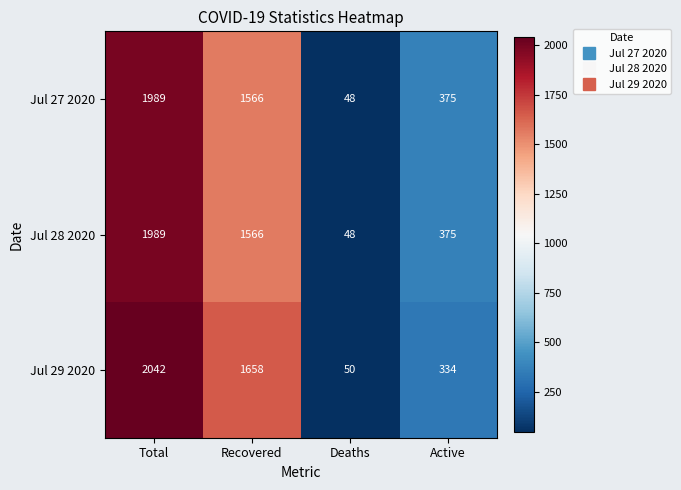

True or false: Jul 28 2020 has a value of 2204 at Recovered.

False